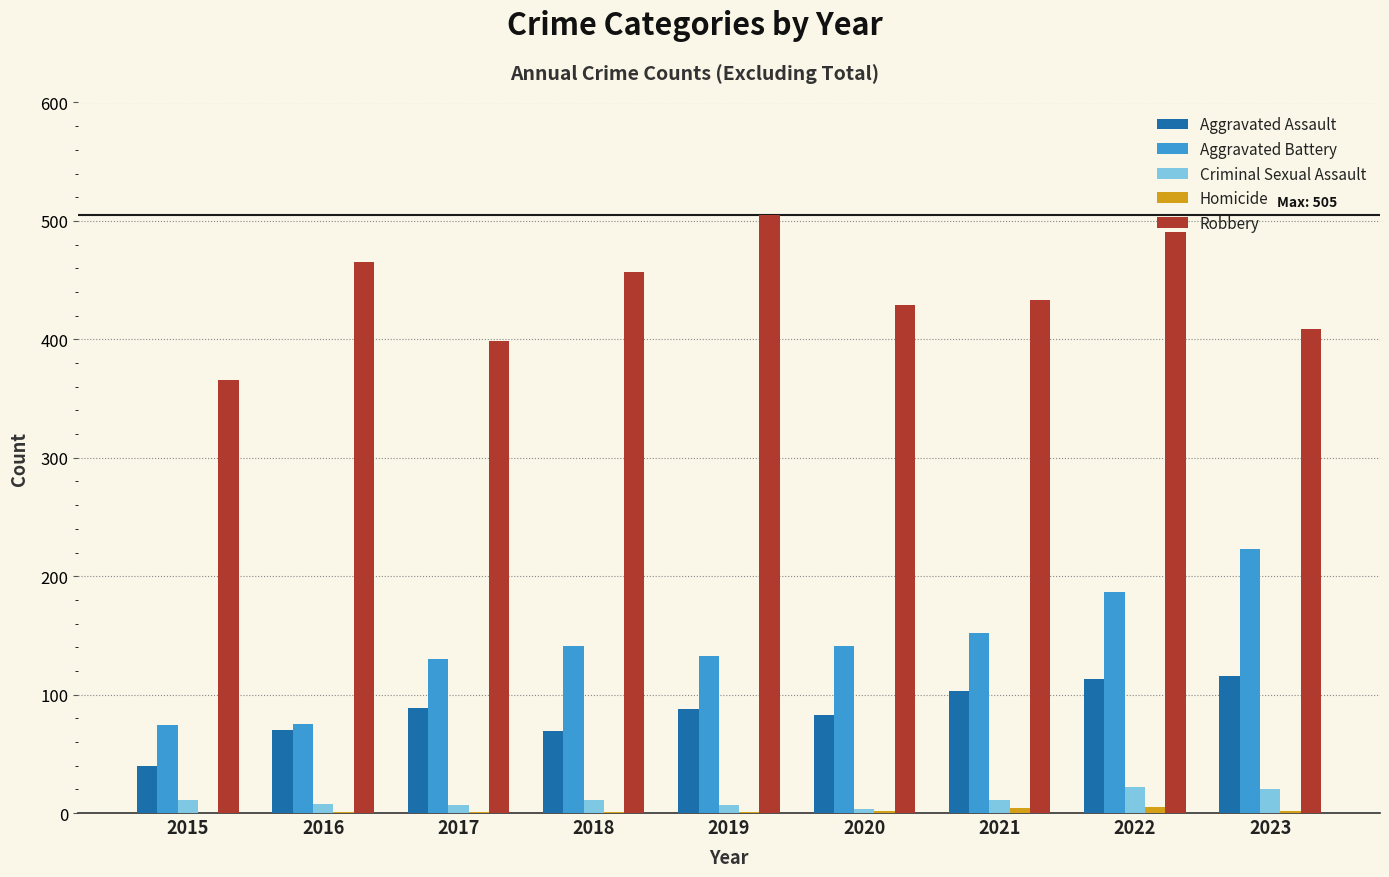

Between 2016 and 2019, which series saw the biggest shift?

Aggravated Battery